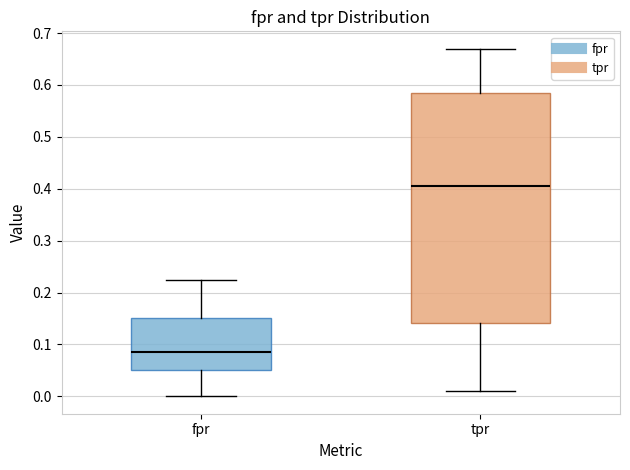

Reading left to right, transcribe this box plot: for each box, give where its median line is, the range the box spans, and where its two whiskers end, as read against the y-axis. The values are not printed on the chart, so give them approximately, as read against the axis.

fpr: median 0.09, box 0.05 to 0.15, whiskers 0.00 to 0.22
tpr: median 0.41, box 0.14 to 0.58, whiskers 0.01 to 0.67